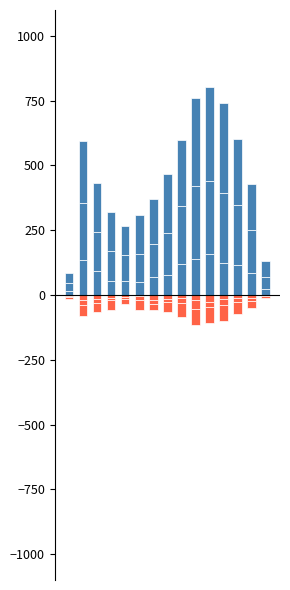

Reading left to right, extract all data points from this chart.

60 - 69: 0=16	1=134	2=93	3=53	4=54	5=50	6=69	7=78	8=120	9=140	10=160	11=124	12=114	13=84	14=22
70 - 79: 0=32	1=223	2=152	3=118	4=102	5=110	6=127	7=160	8=223	9=281	10=280	11=268	12=232	13=165	14=48
30 - 39: 0=-5	1=-18	2=-15	3=-11	4=-6	5=-4	6=-20	7=-14	8=-10	9=-18	10=-27	11=-17	12=-13	13=-10	14=-3
40 - 49: 0=-4	1=-21	2=-15	3=-7	4=-8	5=-15	6=-14	7=-13	8=-22	9=-35	10=-18	11=-22	12=-14	13=-12	14=0
50 - 59: 0=-5	1=-41	2=-37	3=-38	4=-21	5=-37	6=-24	7=-38	8=-53	9=-64	10=-63	11=-63	12=-47	13=-29	14=-9